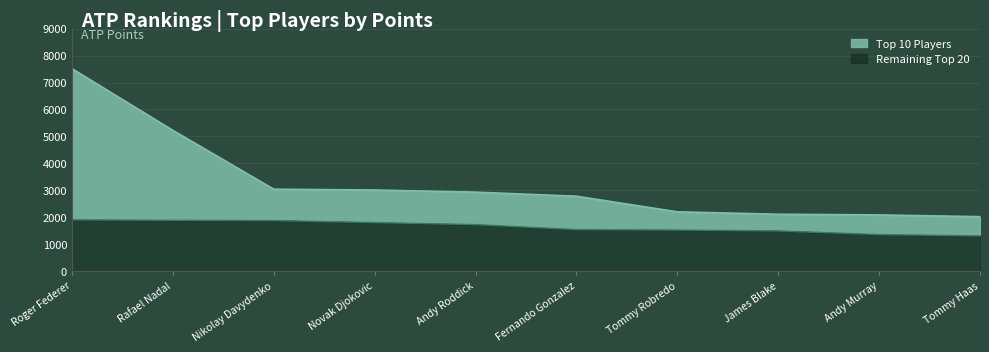

Reading right to left, what are all the values shown in this chart?

Top 10 Players: 2020	2085	2110	2200	2780	2930	3010	3040	5225	7515
Remaining Top 20: 1305	1355	1490	1522	1540	1725	1800	1875	1885	1900